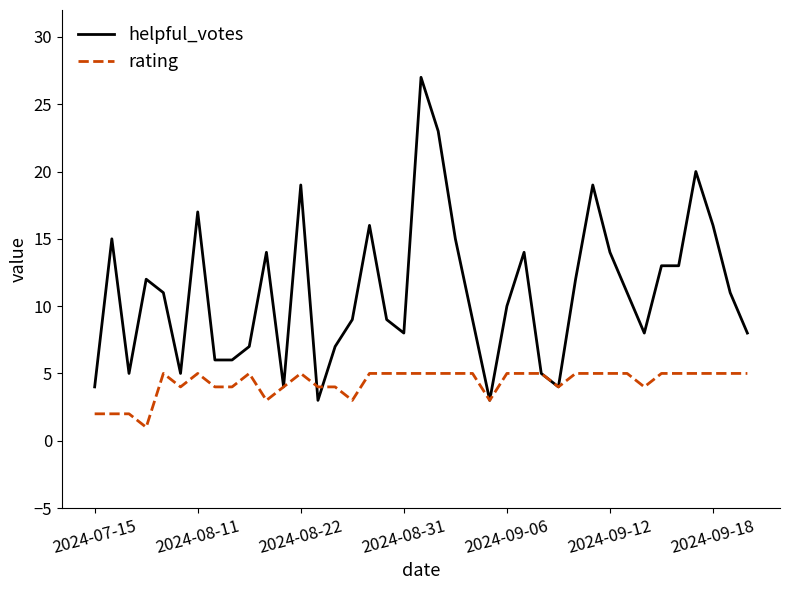

What is the maximum value for helpful_votes?

27